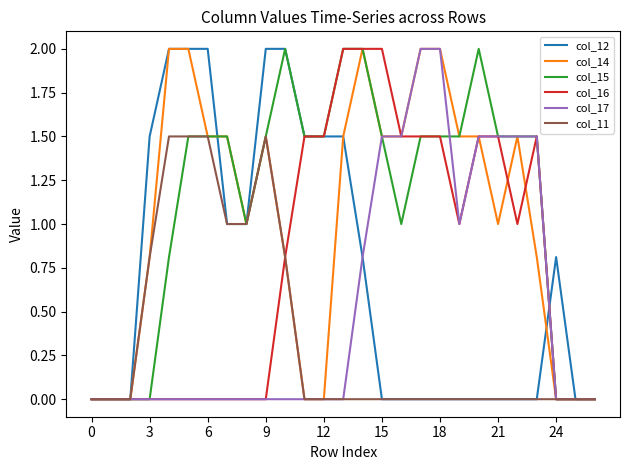

Which series has the largest total across all categories?

col_15